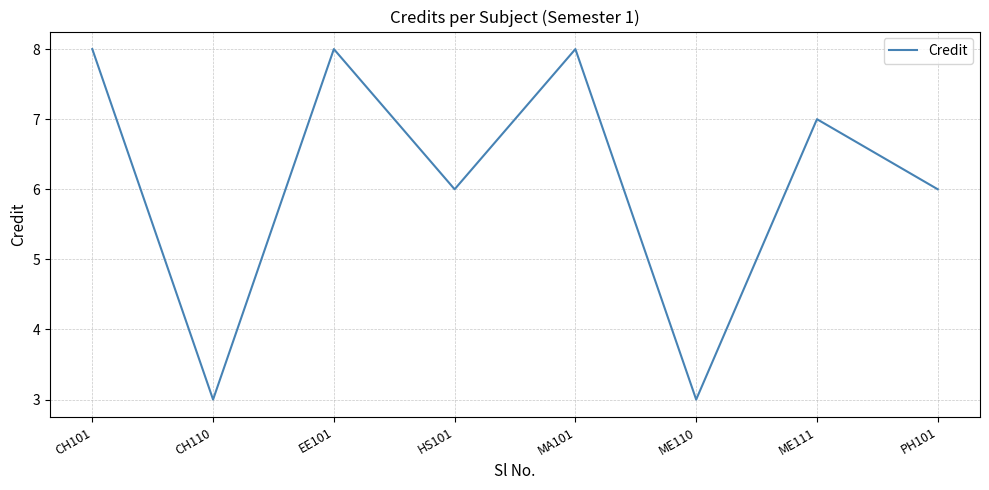

Does the chart display data point markers on the line(s)?

No